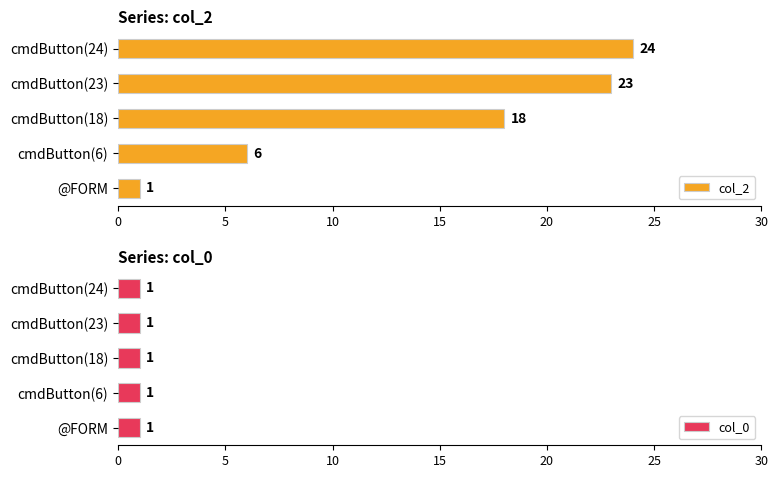

At 20, list the series in order from smallest to largest.

col_0, col_2